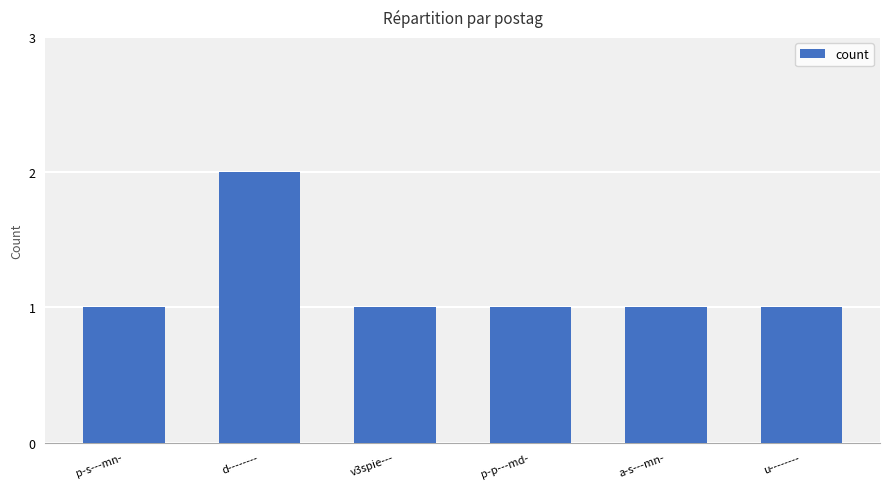

Which has a higher value, d-------- or p-p---md-?

d--------